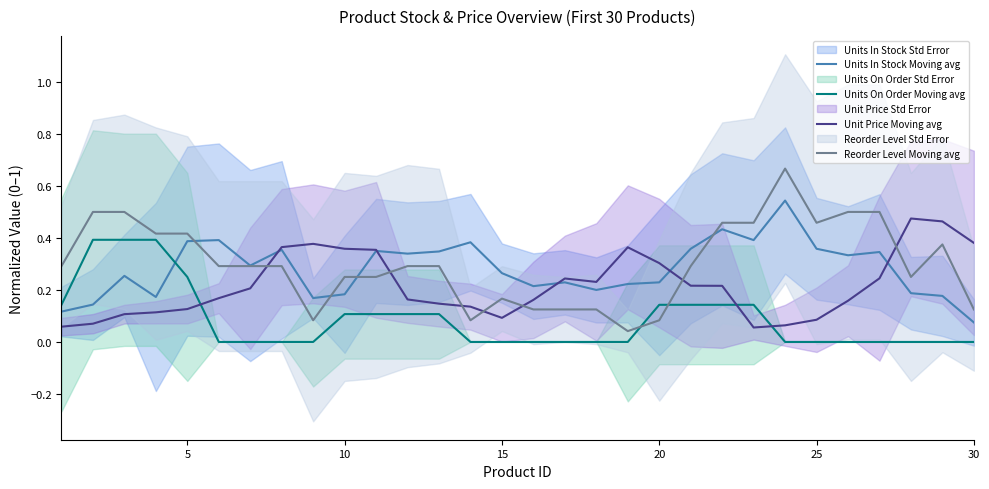

True or false: Units On Order Moving avg and Reorder Level Moving avg cross at least once.

True